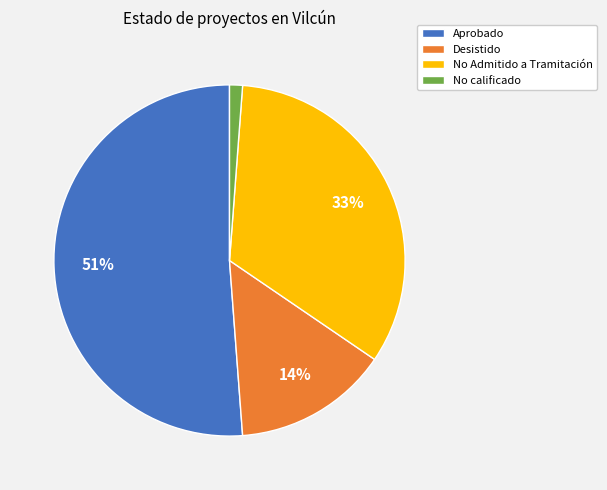

Do Desistido and No calificado together represent more than half of the pie?

No